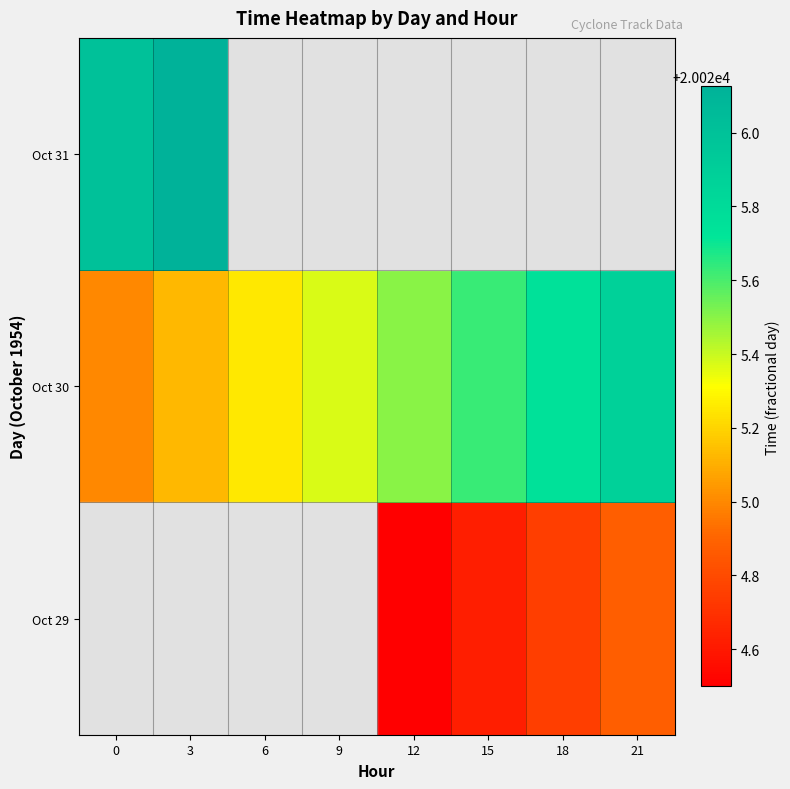

Read the Oct 30 value at 0.

20025.0